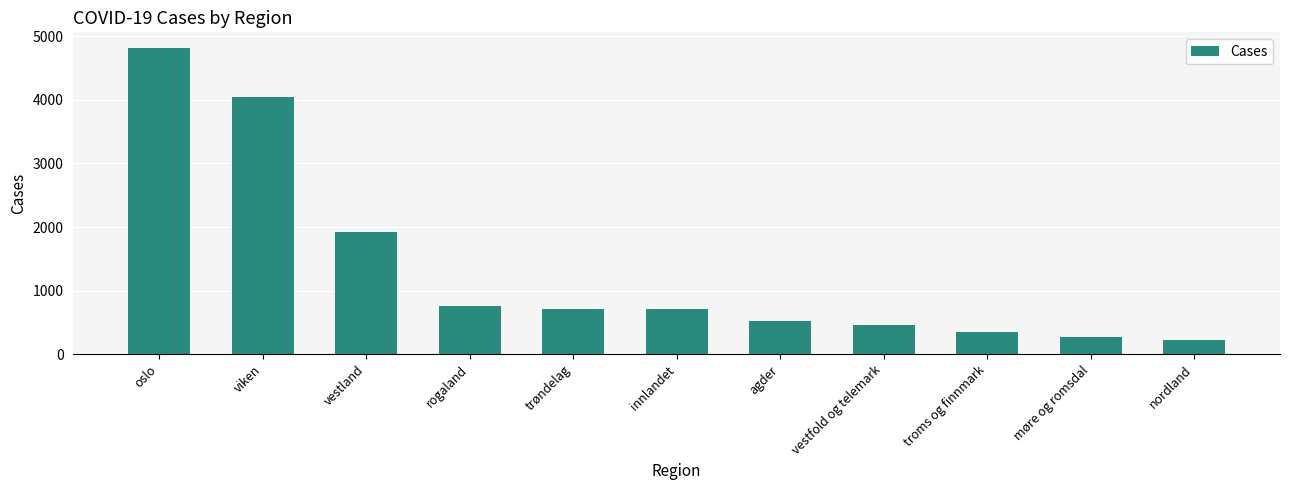

At which label does the data first exceed 711?

oslo